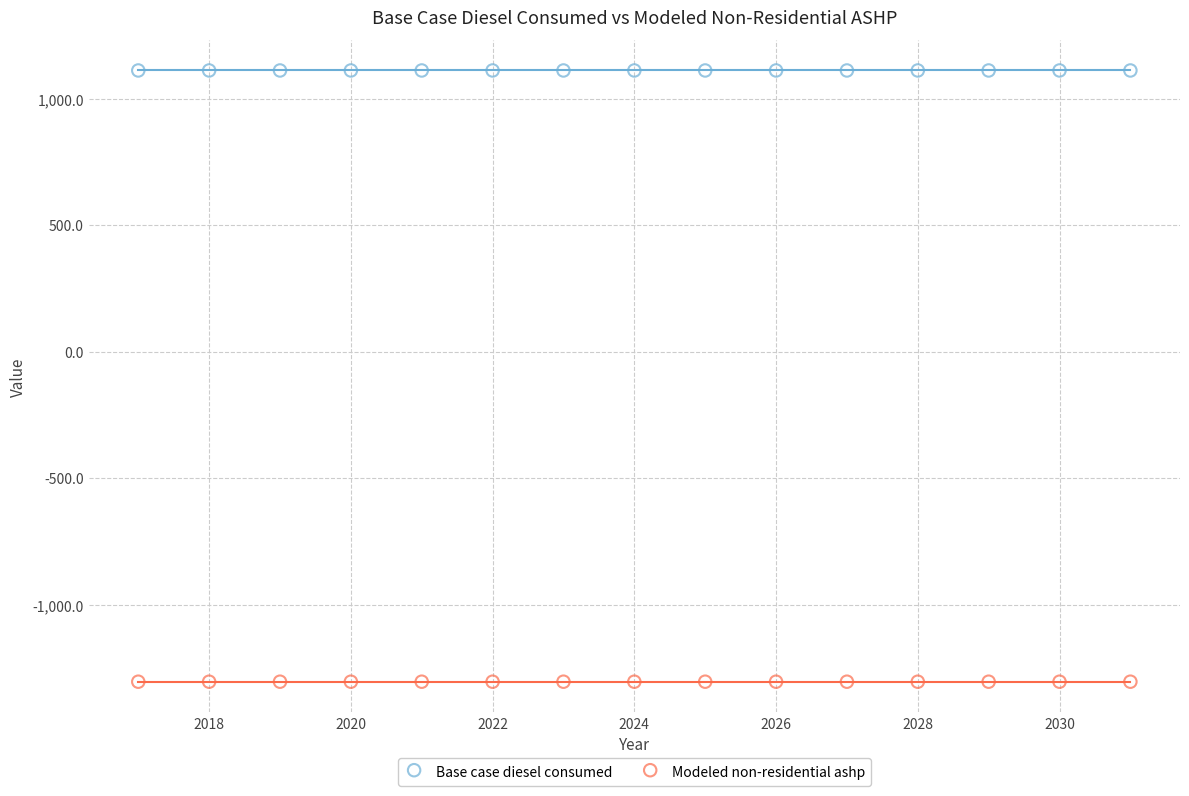

Which series reaches the maximum Y coordinate?

Base case diesel consumed